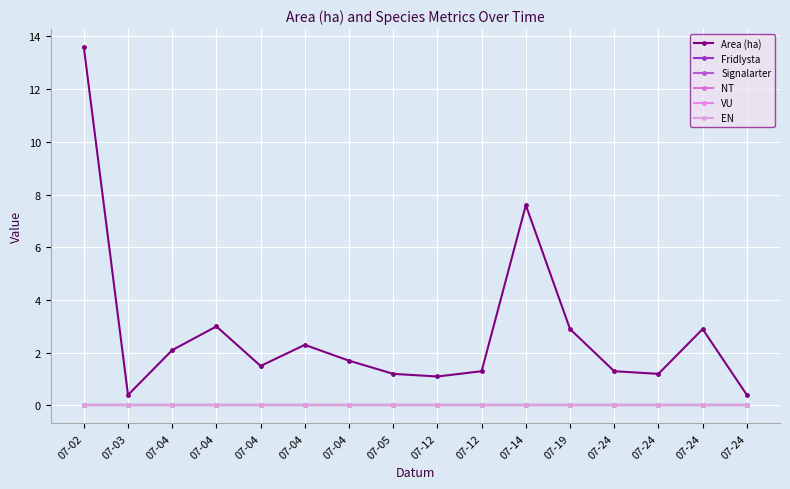

At 07-02, list the series in order from smallest to largest.

Fridlysta, Signalarter, NT, VU, EN, Area (ha)